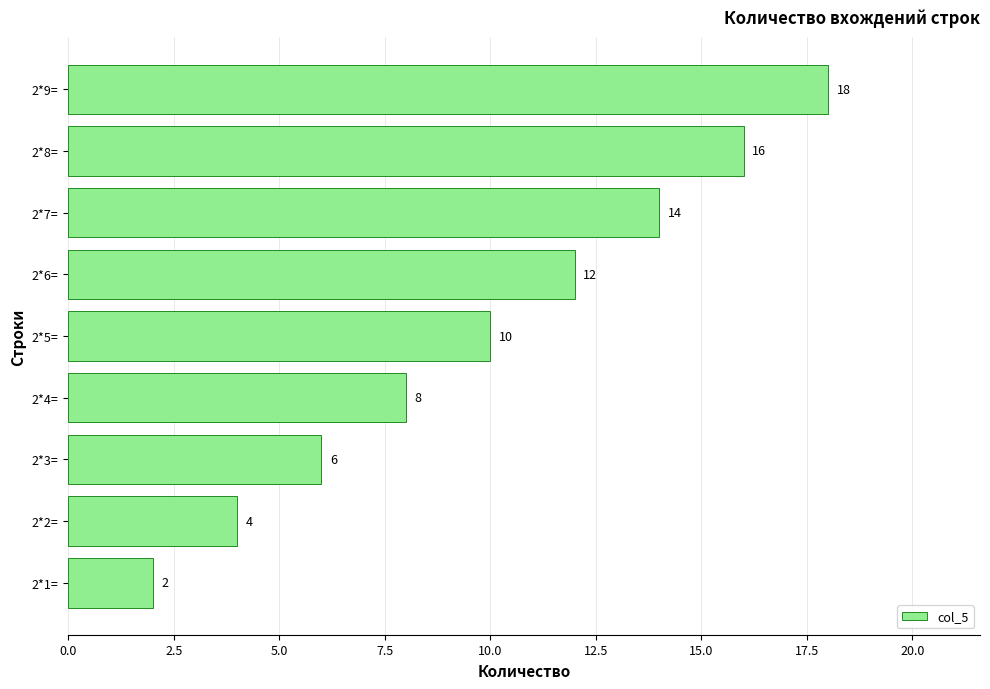

What is the sum of all values?

90